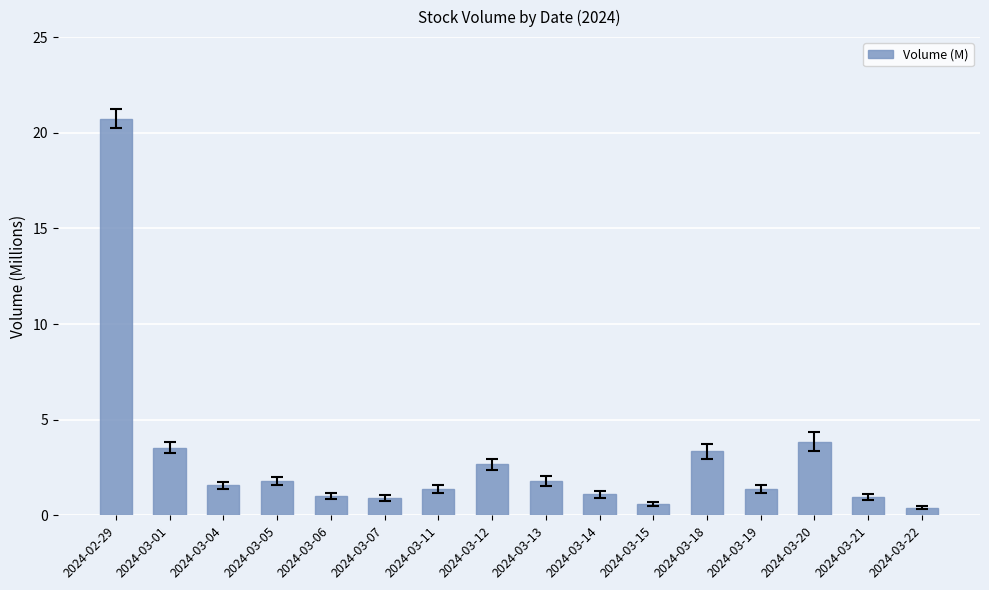

Count the number of data series in this chart.

1